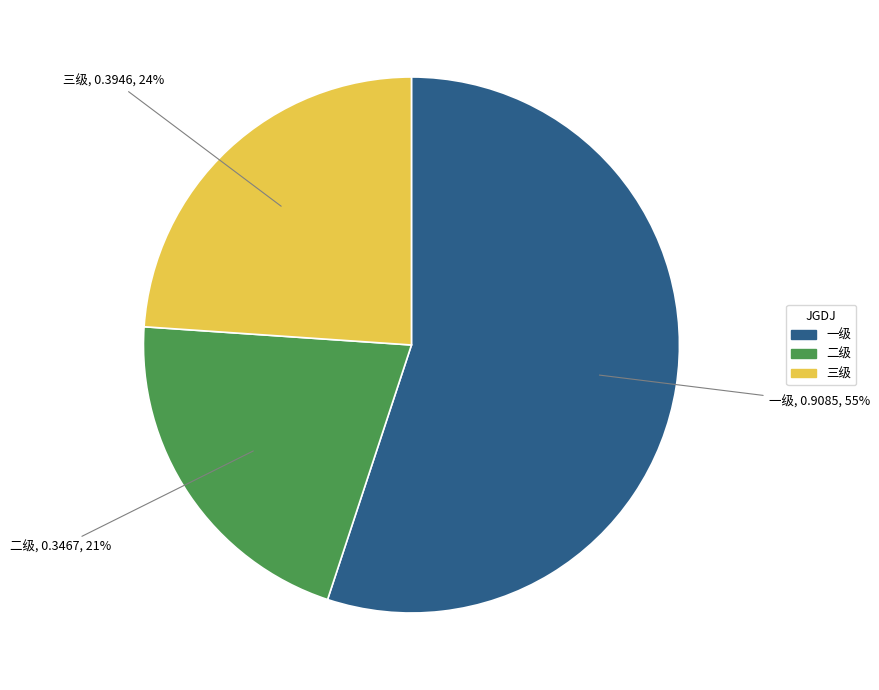

What is the largest slice in the pie chart?

一级